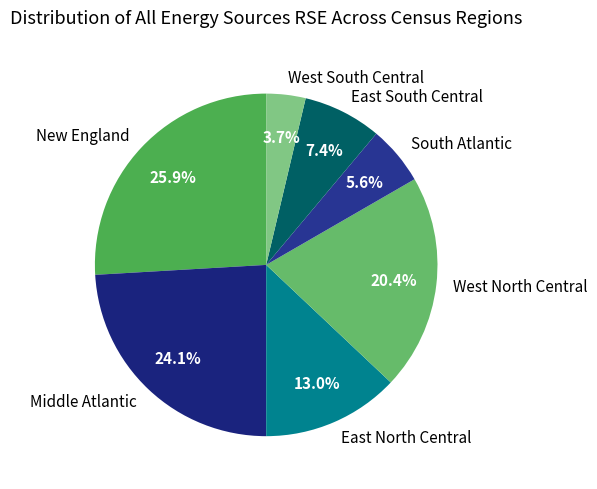

What is the smallest slice in the pie chart?

West South Central